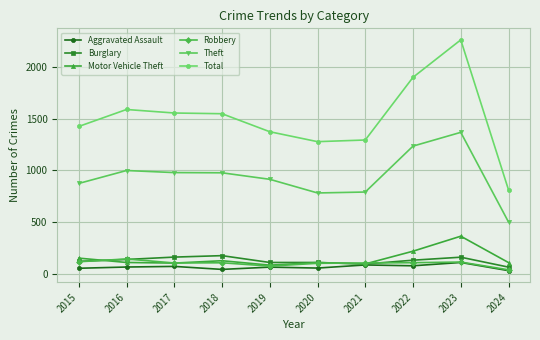

What is the difference between the Robbery values at 2016 and 2022?

36